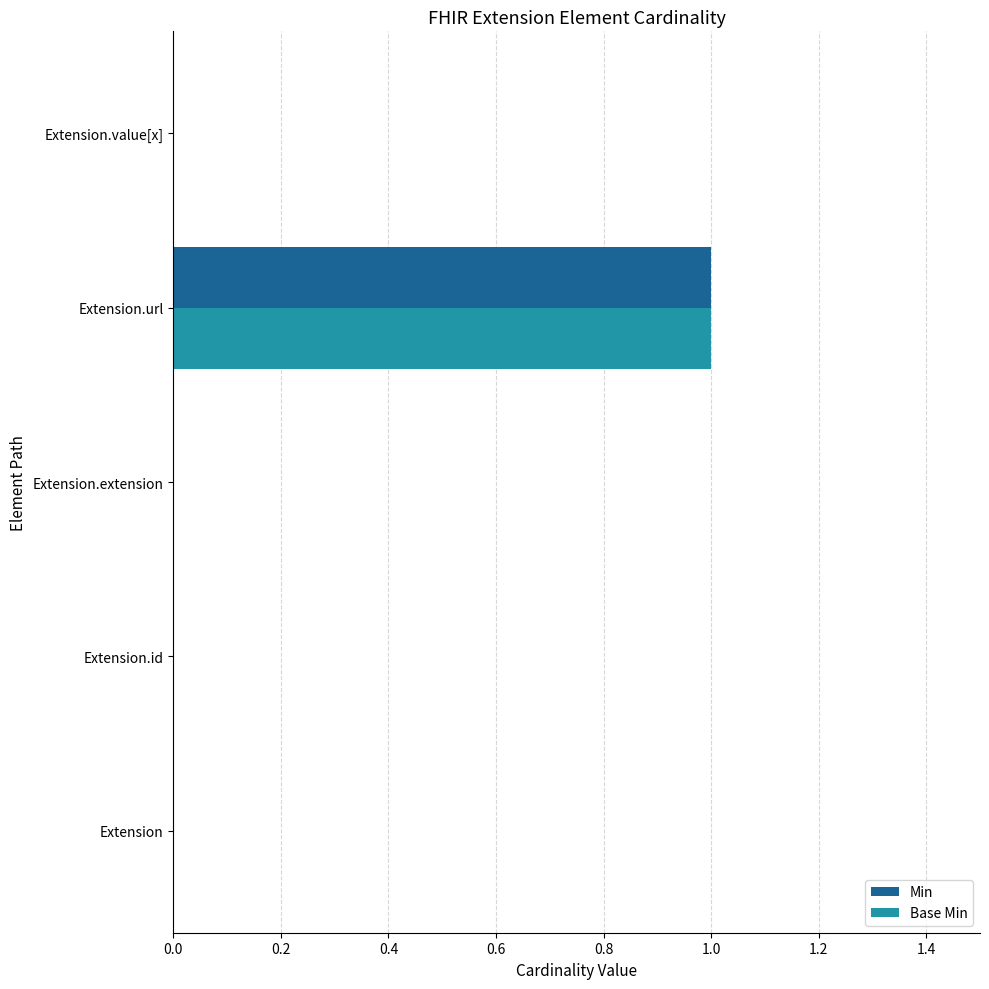

What are all the series names shown in the legend?

Min, Base Min